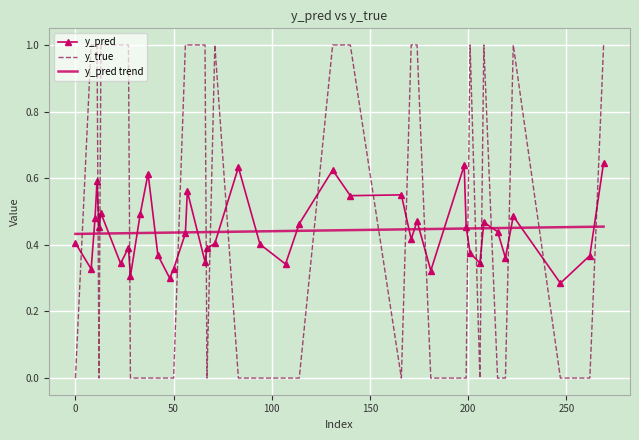

Reading left to right, what are all the values shown in this chart?

y_pred: 0.4	0.5	0.5	0.5	0.6	0.4	0.4	0.6	0.4	0.3	0.5	0.6	0.5	0.5	0.4	0.5	0.3	0.6	0.5	0.4	0.3	0.5	0.4	0.4	0.5	0.3	0.4	0.6	0.3	0.6	0.5	0.3	0.4	0.3	0.4	0.3	0.3	0.6	0.3	0.4
y_true: 0.0	1.0	1.0	0.0	0.0	1.0	1.0	0.0	0.0	0.0	0.0	1.0	1.0	0.0	1.0	1.0	0.0	0.0	0.0	1.0	0.0	1.0	0.0	0.0	1.0	0.0	0.0	1.0	1.0	1.0	0.0	1.0	1.0	0.0	0.0	0.0	0.0	1.0	1.0	0.0